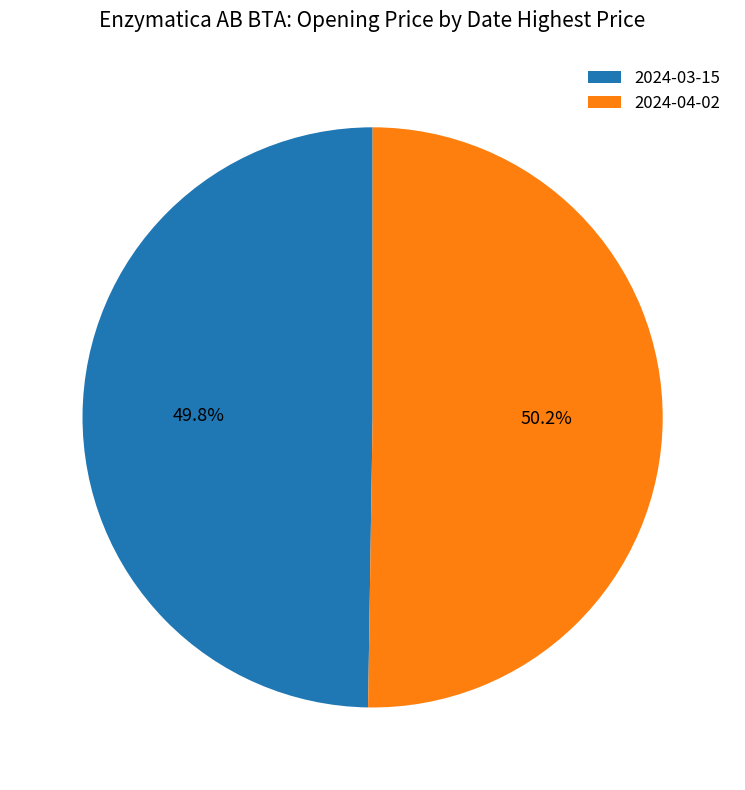

Is there any slice that represents more than half of the pie?

Yes